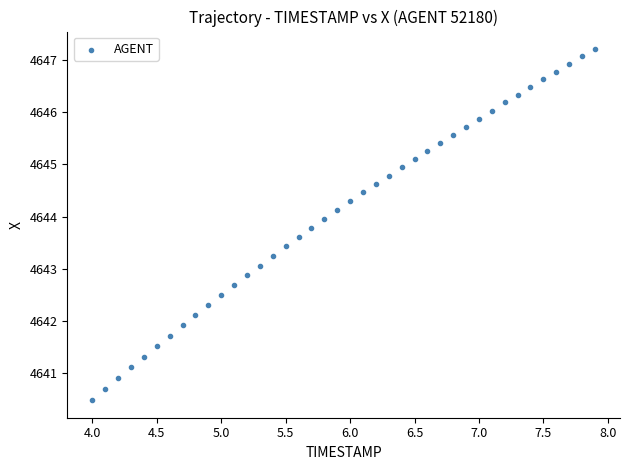

What is the range of X values (max minus min)?

3.9